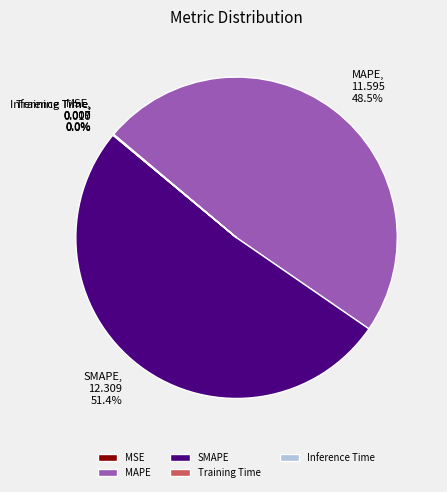

What percentage is the SMAPE slice, to the nearest percent?

51%